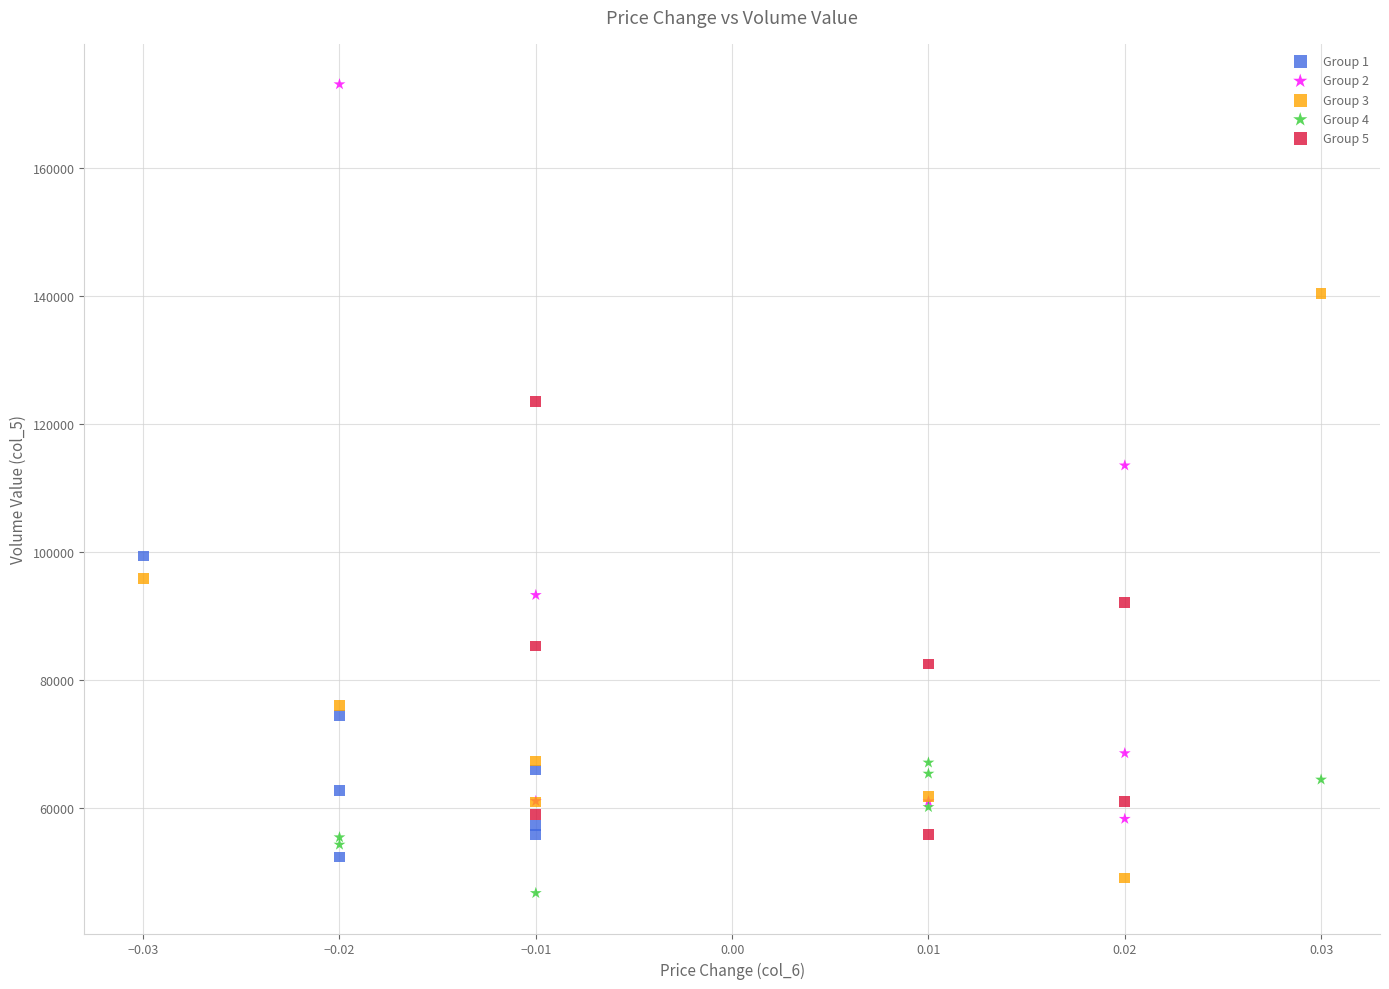

Which series reaches the maximum Y coordinate?

Group 2